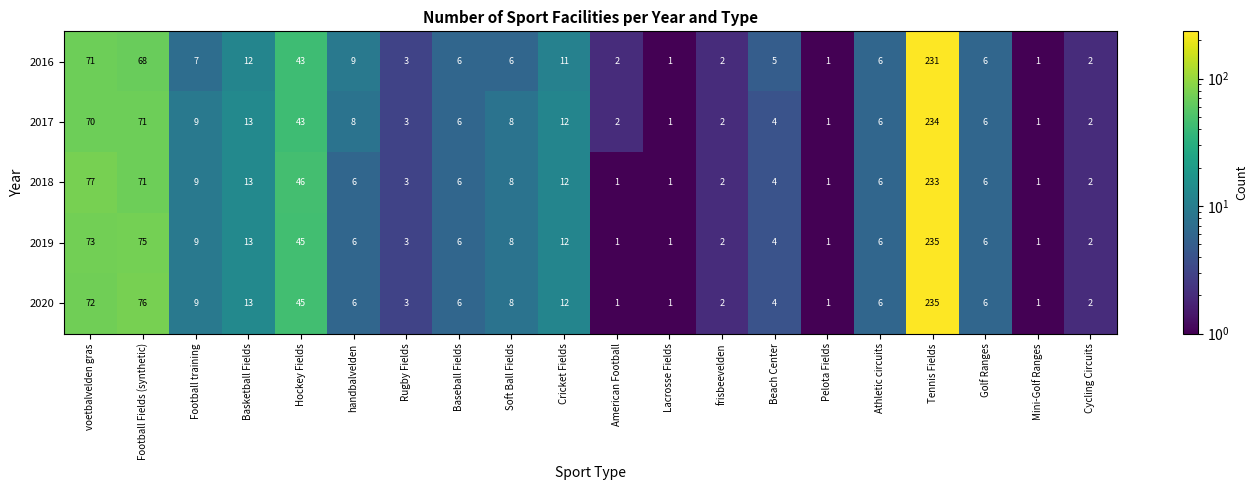

What is the difference between the maximum and minimum values in the 2017 series?

233